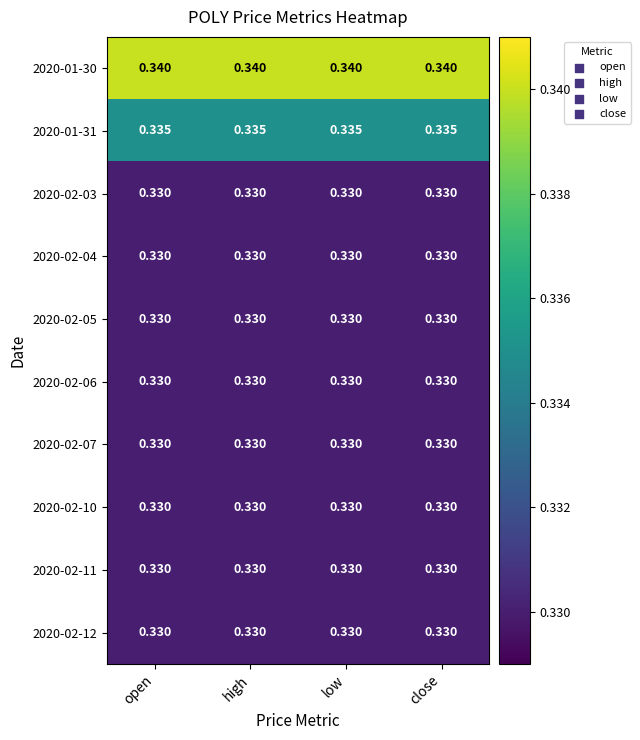

How many distinct data groups are displayed?

10